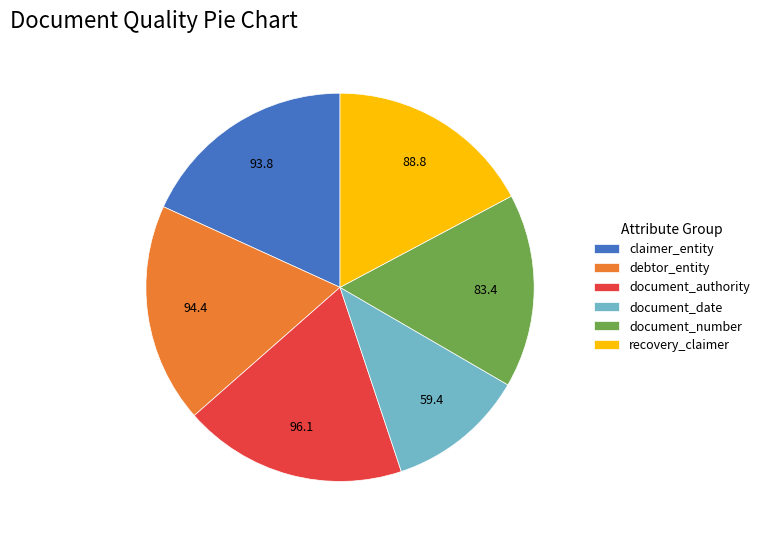

Is it true that recovery_claimer is 17% of the pie?

True